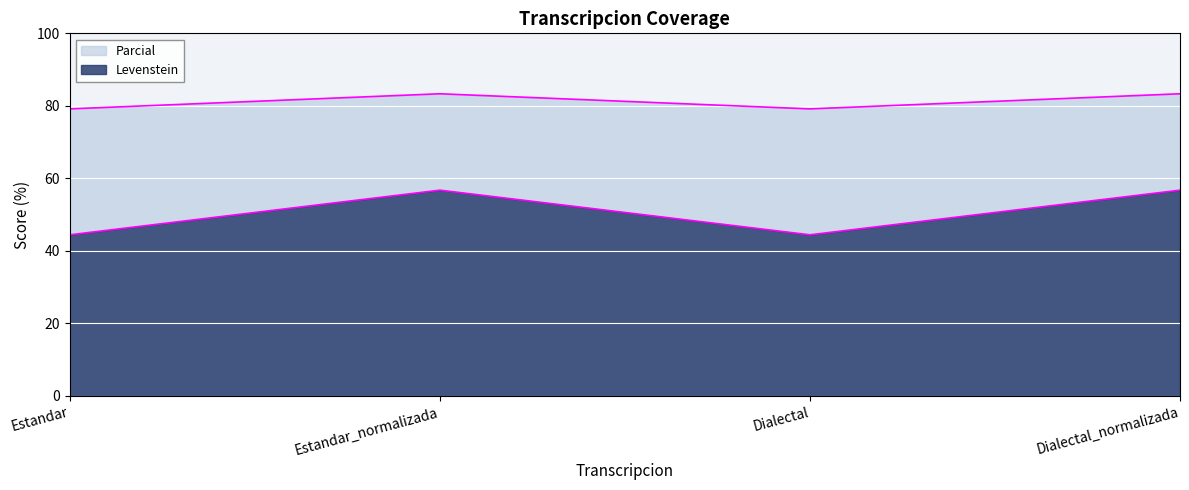

What is the average value of the Parcial series?

81.2